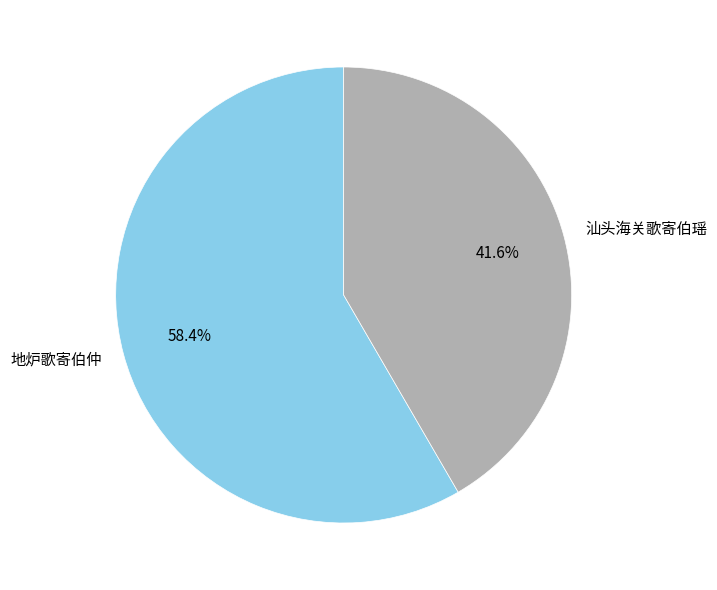

To the nearest percent, what is the difference between the 地炉歌寄伯仲 and 汕头海关歌寄伯瑶 slice percentages?

17%